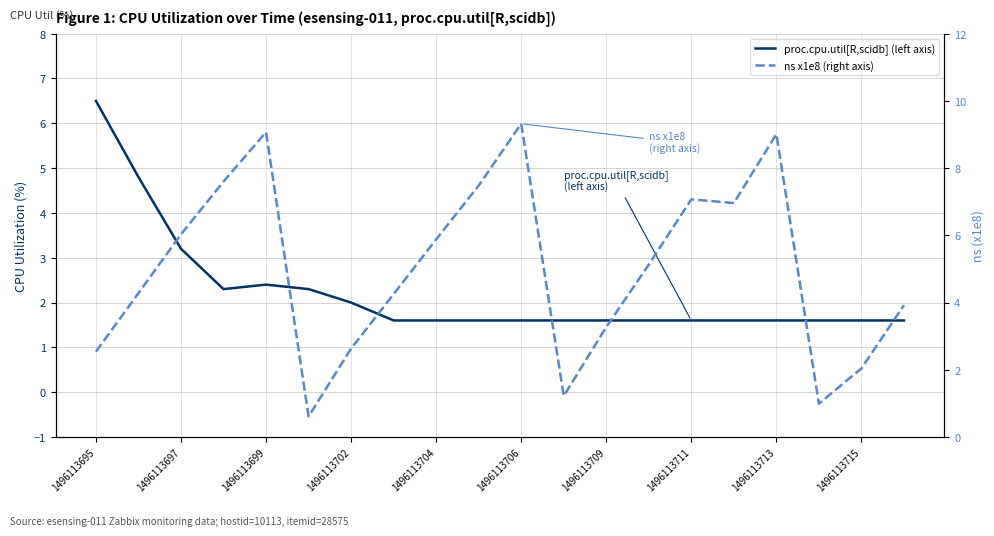

Does the chart have visible grid lines?

Yes